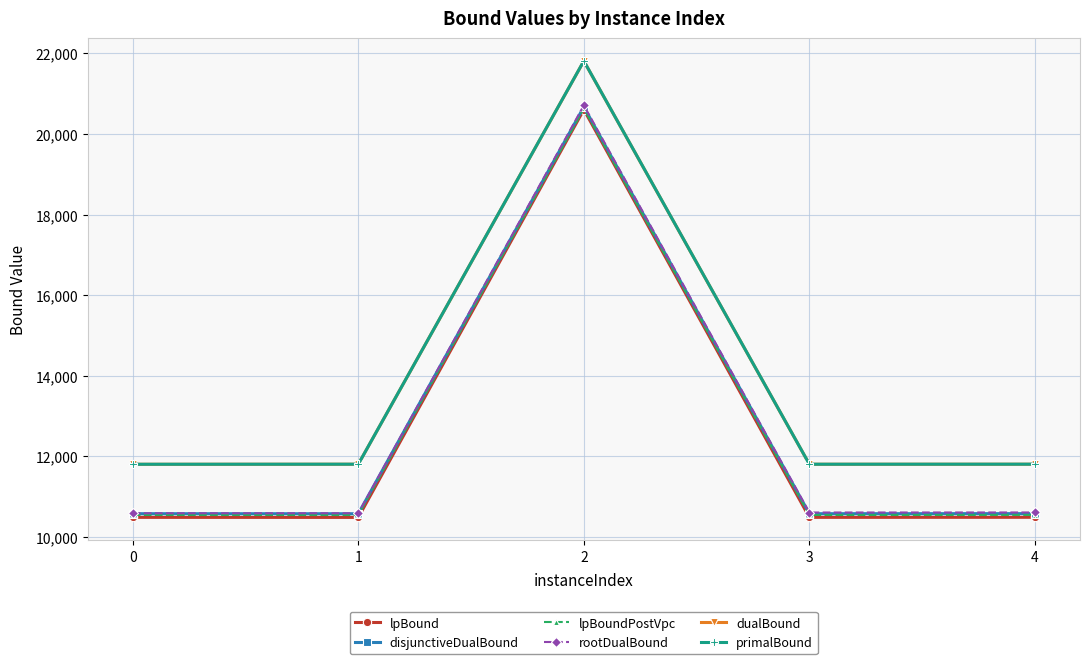

Does the chart display data point markers on the line(s)?

Yes